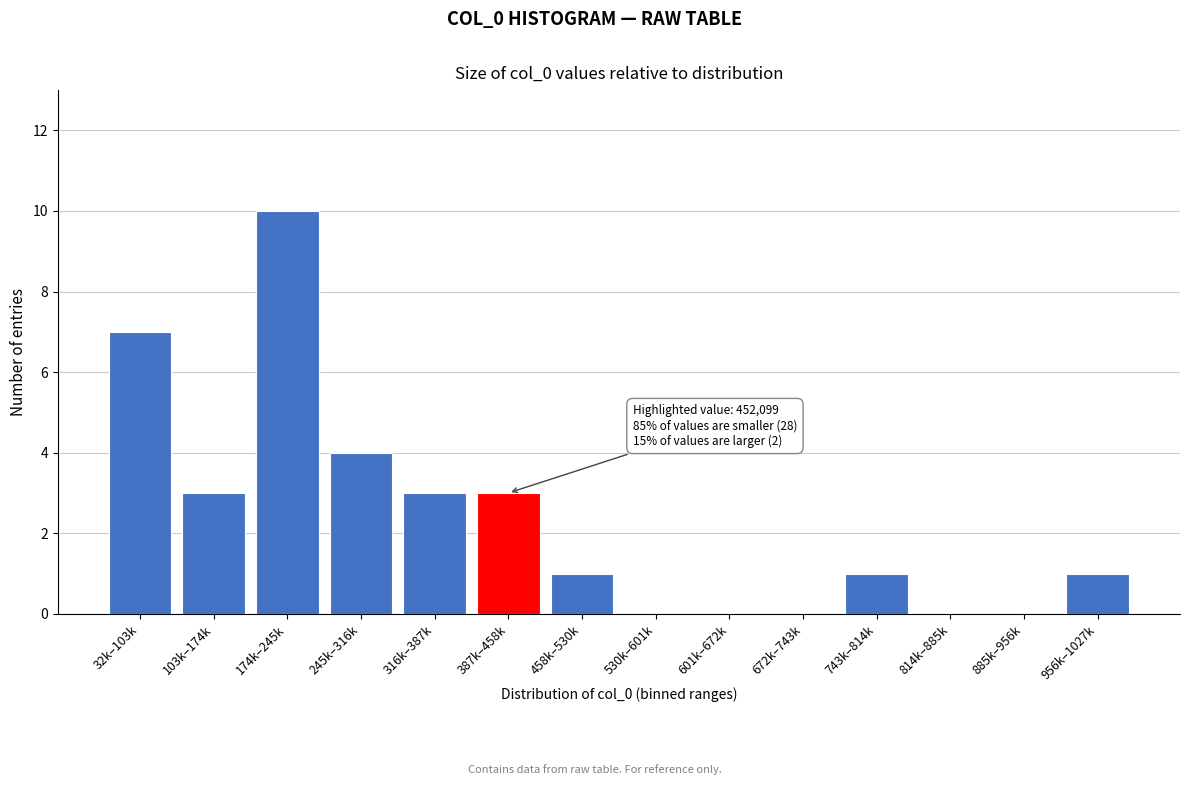

Reading left to right, what are all the values shown in this chart?

32k–103k=7	103k–174k=3	174k–245k=10	245k–316k=4	316k–387k=3	387k–458k=3	458k–530k=1	530k–601k=0	601k–672k=0	672k–743k=0	743k–814k=1	814k–885k=0	885k–956k=0	956k–1027k=1